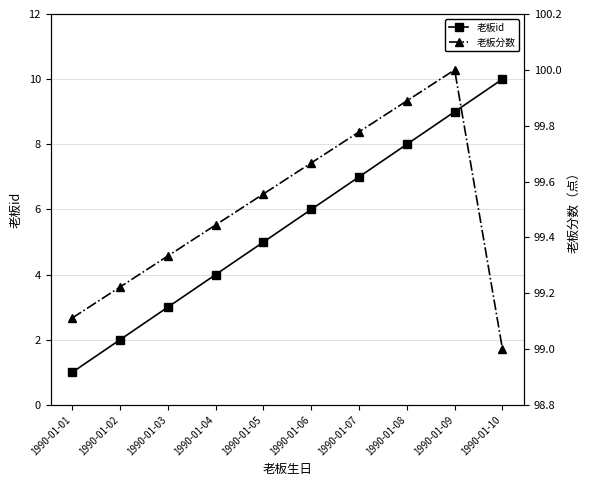

Which series has the largest total across all categories?

老板分数